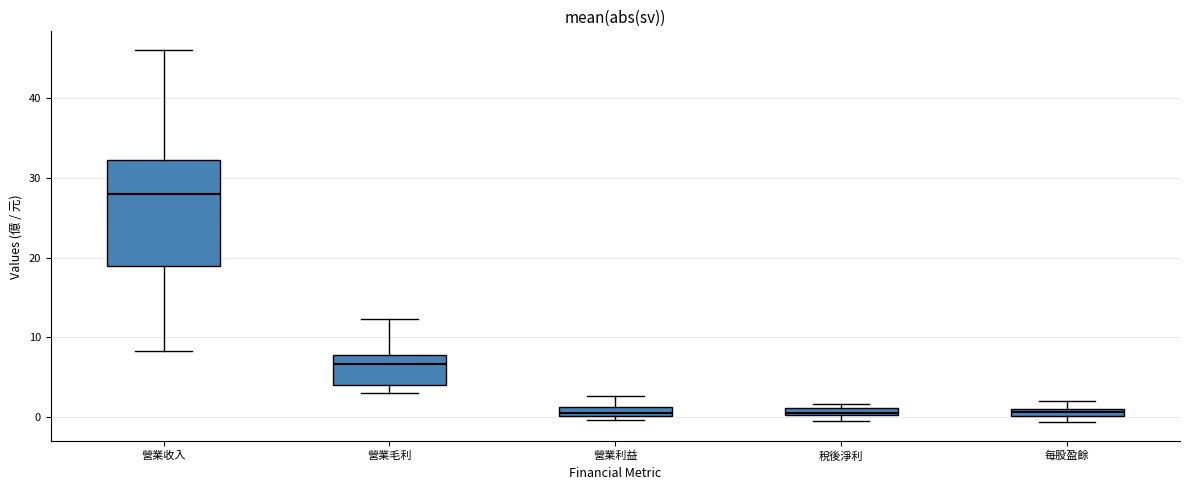

Comparing the boxes themselves (not the whiskers), which one is the tallest?

營業收入